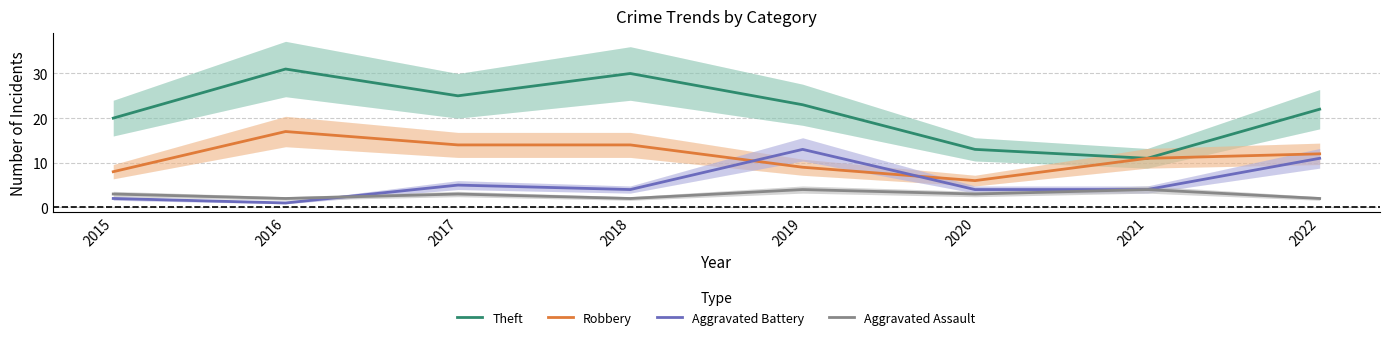

Does the chart have visible grid lines?

Yes